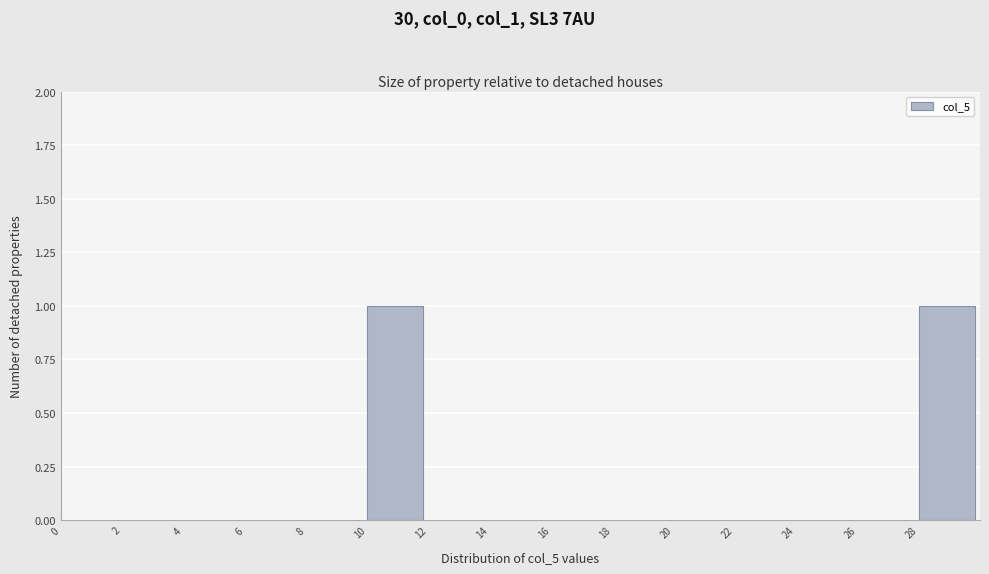

Reading left to right, transcribe this chart: for each bar, give the range it covers on the x-axis and its height. The values are not printed on the chart, so give them approximately, as read against the axis.

0 to 2: 0
2 to 4: 0
4 to 6: 0
6 to 8: 0
8 to 10: 0
10 to 12: 1
12 to 14: 0
14 to 16: 0
16 to 18: 0
18 to 20: 0
20 to 22: 0
22 to 24: 0
24 to 26: 0
26 to 28: 0
28 to 30: 1